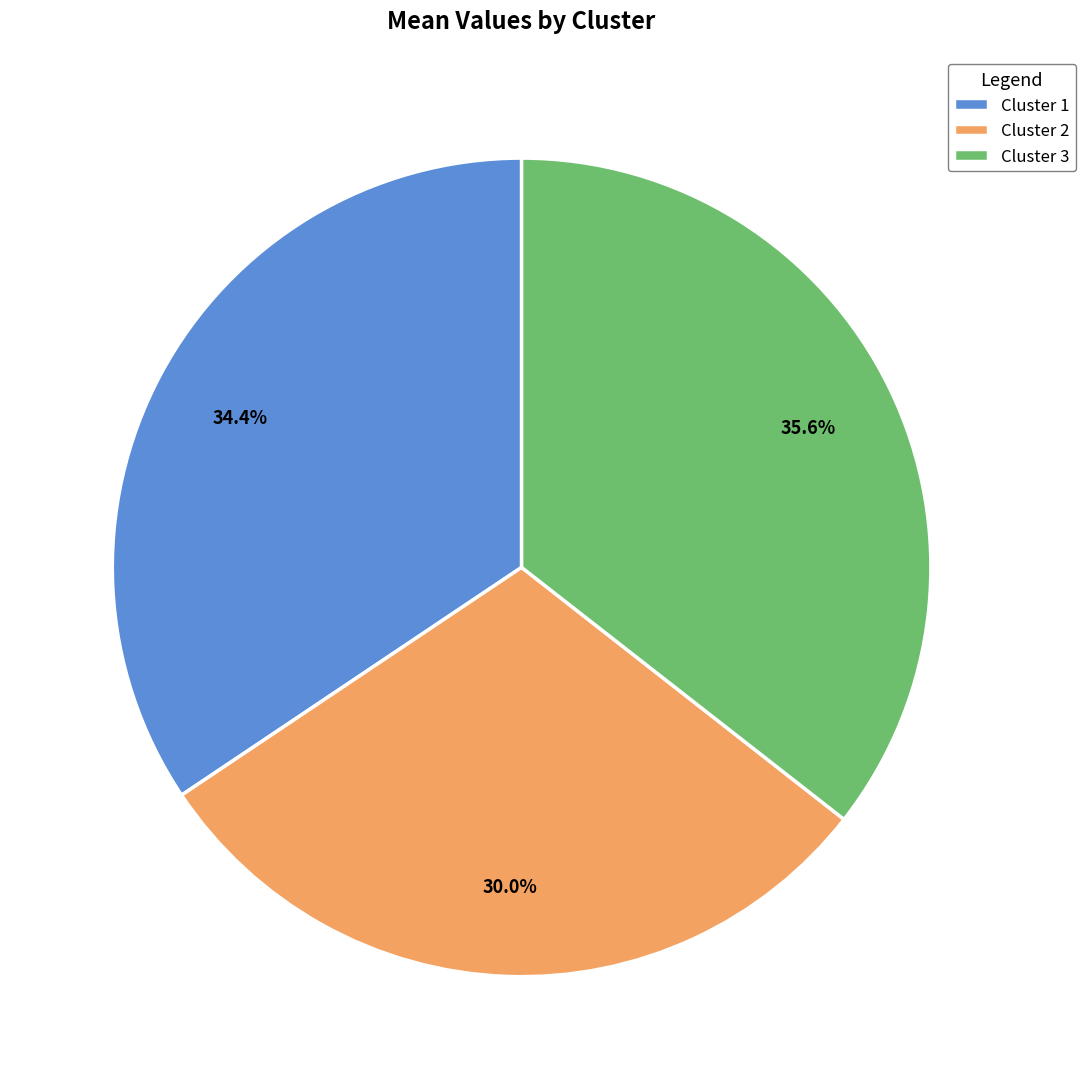

Is the sum of Cluster 1 and Cluster 3 greater than half?

Yes